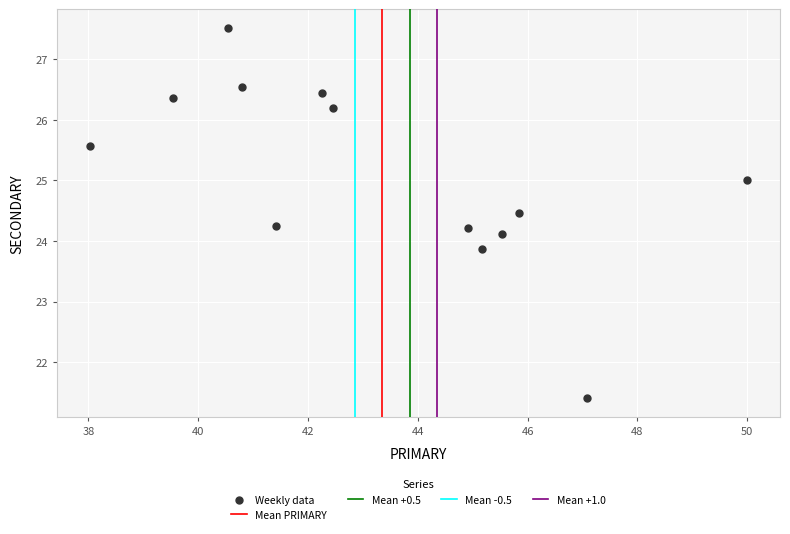

What is the range of Y values (max minus min)?

6.1